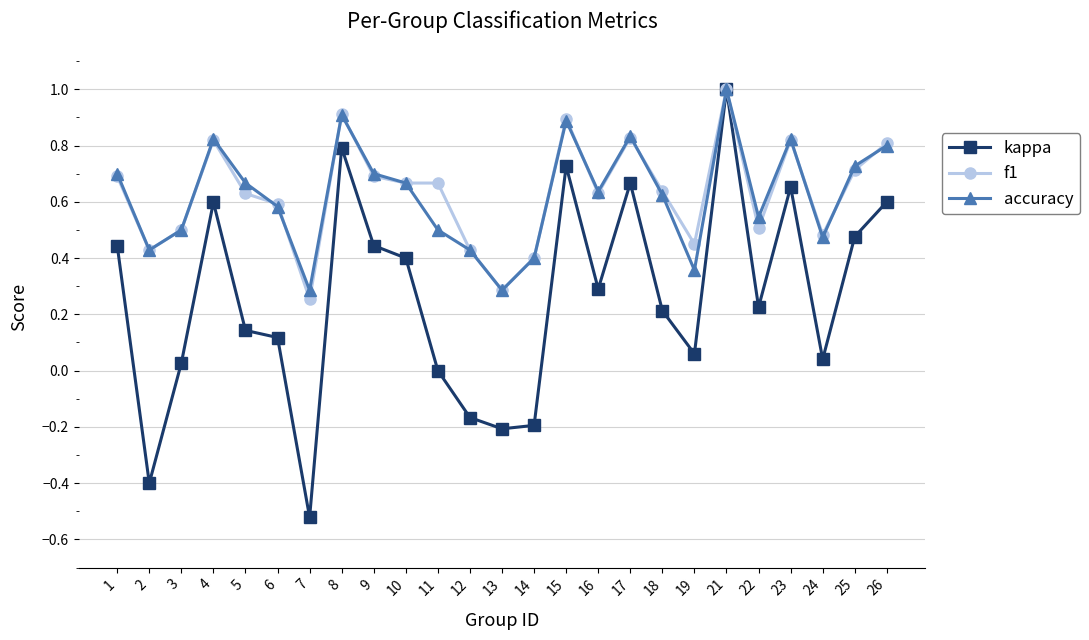

Which series has the widest spread of values?

kappa